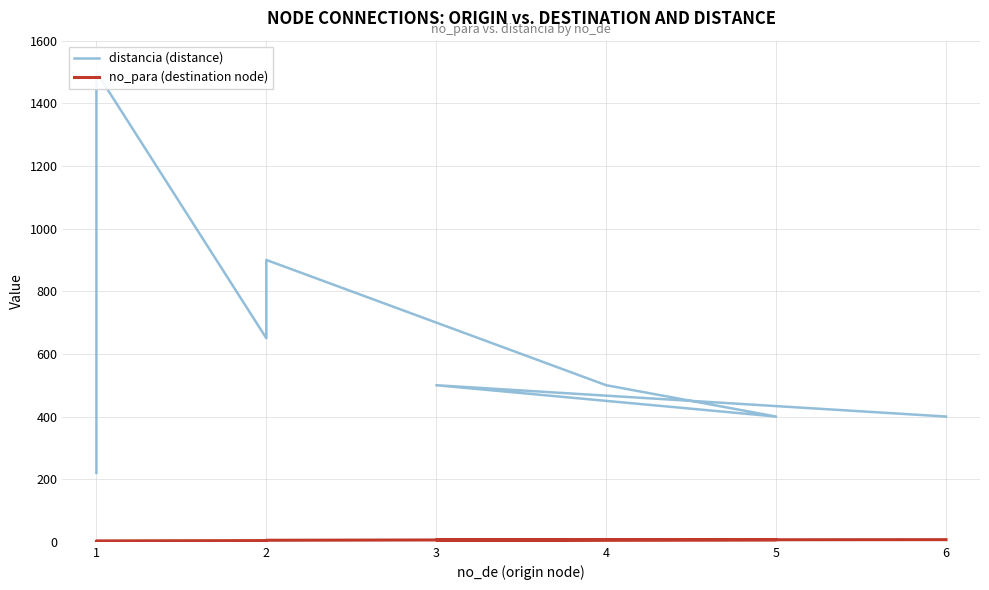

How many distinct data groups are displayed?

2